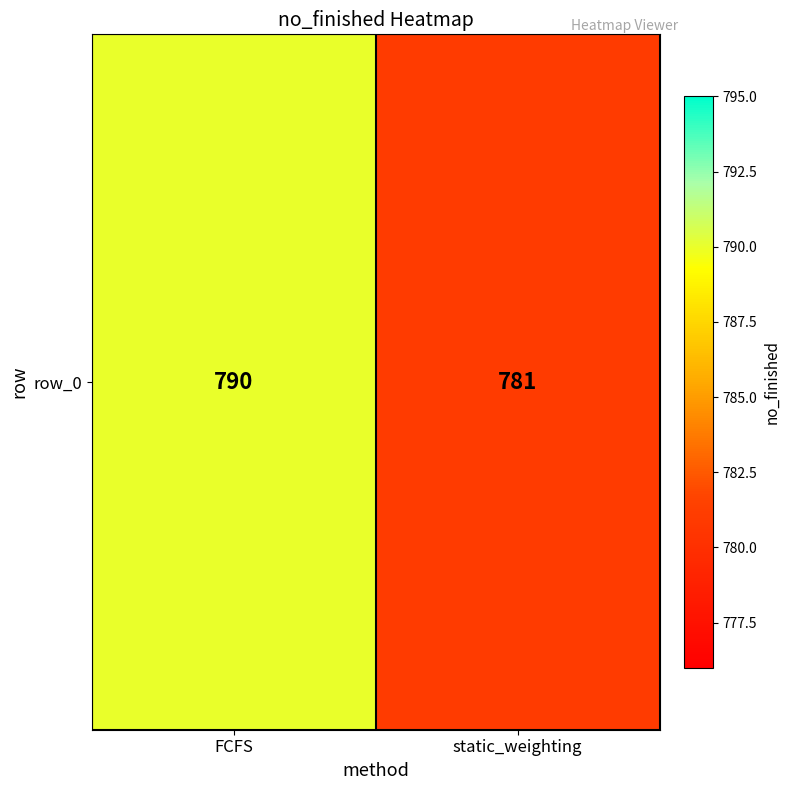

Is it true that the value at FCFS is 487?

False